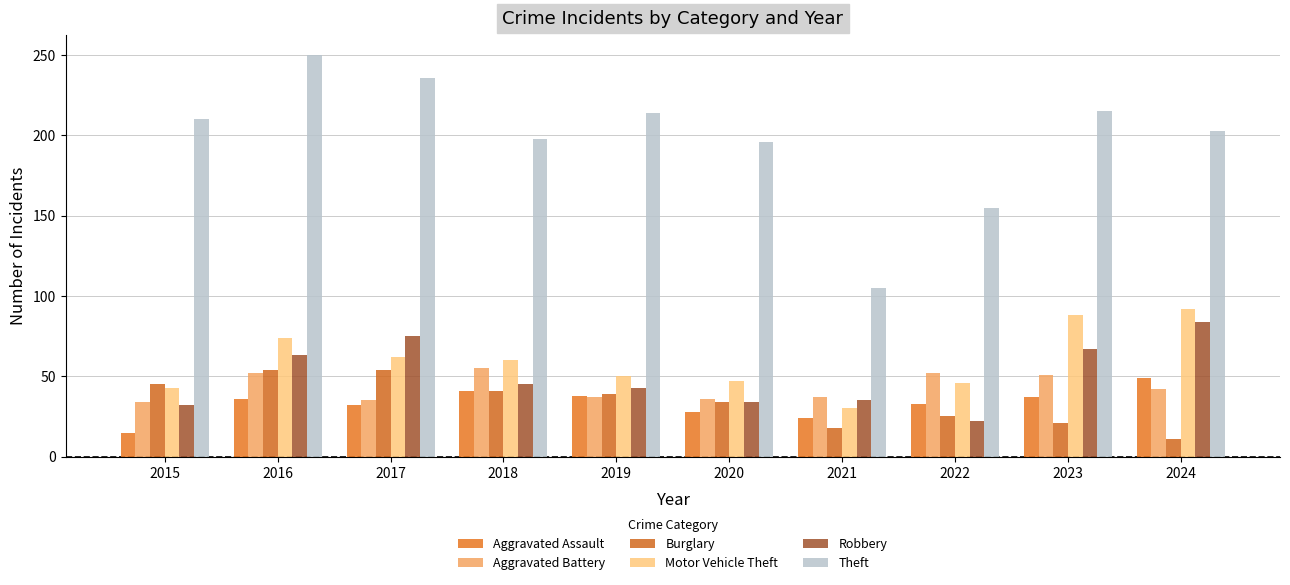

What are all the series names shown in the legend?

Aggravated Assault, Aggravated Battery, Burglary, Motor Vehicle Theft, Robbery, Theft